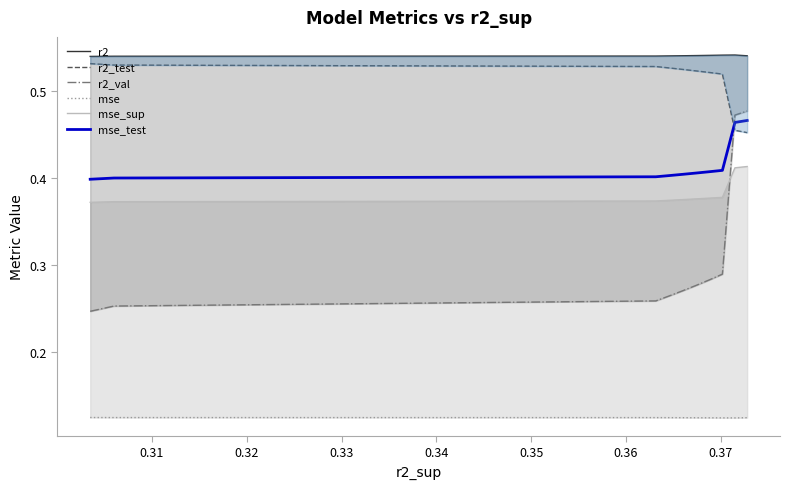

Count the number of categories in the chart.

10